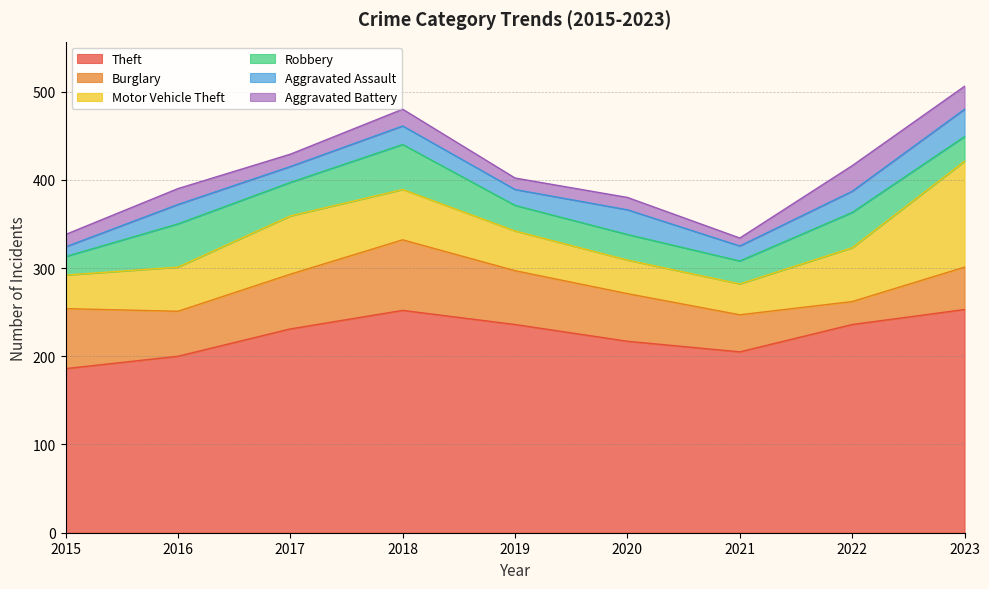

Between which two adjacent categories do Aggravated Battery and Aggravated Assault first intersect?

2015 and 2016